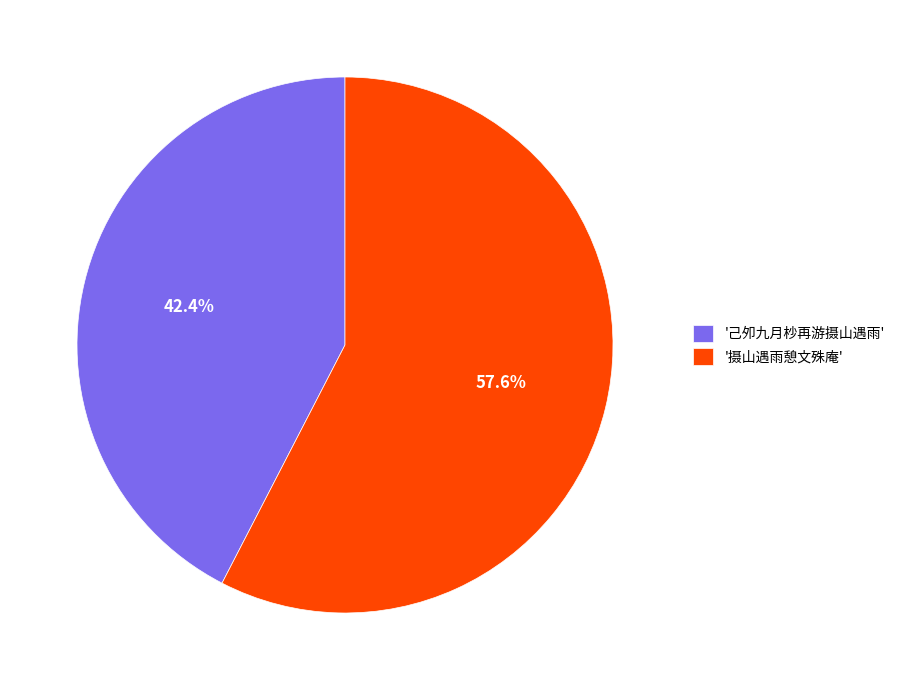

Do '摄山遇雨憩文殊庵' and '己夘九月杪再游摄山遇雨' together represent more than half of the pie?

Yes